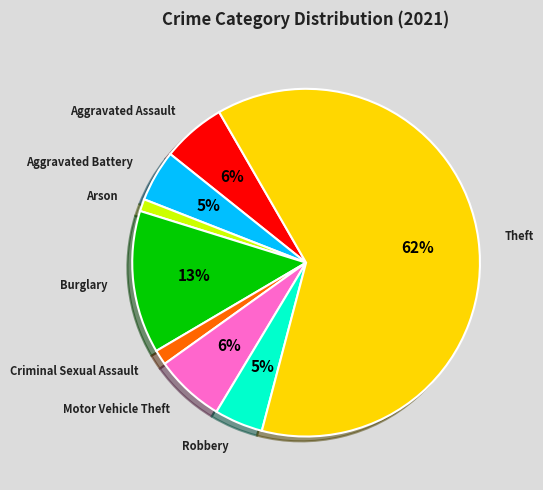

Is there a majority slice in this chart?

Yes